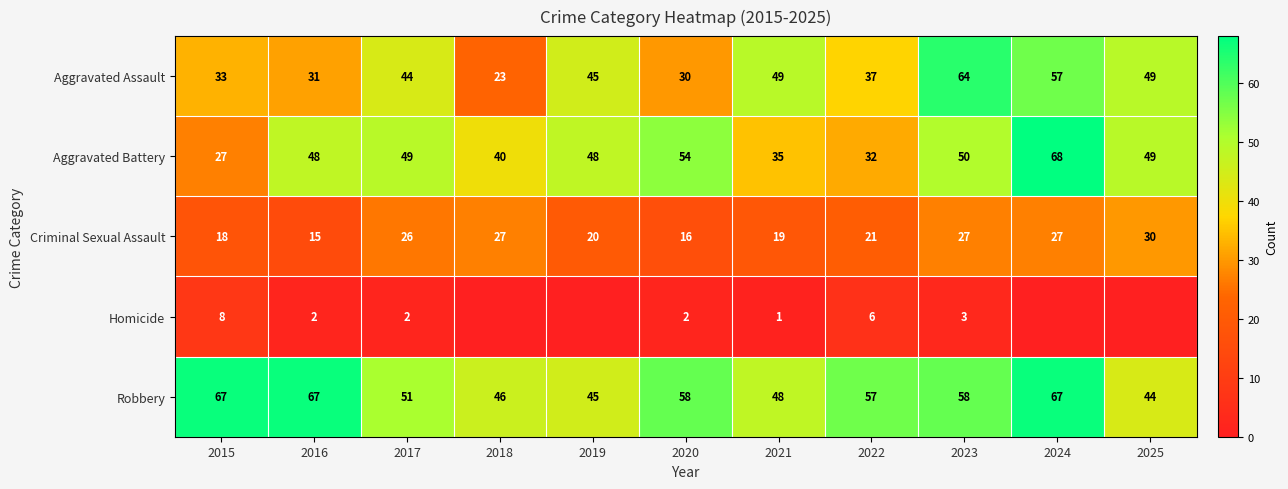

What is the total value across all series at 2015?

153